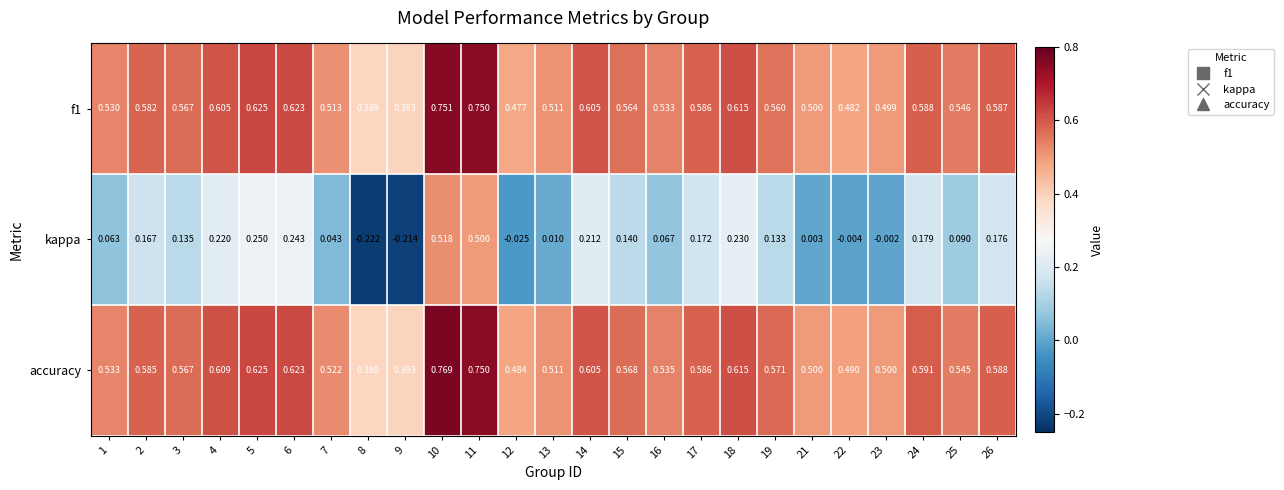

At how many categories does at least one series exceed 0?

25